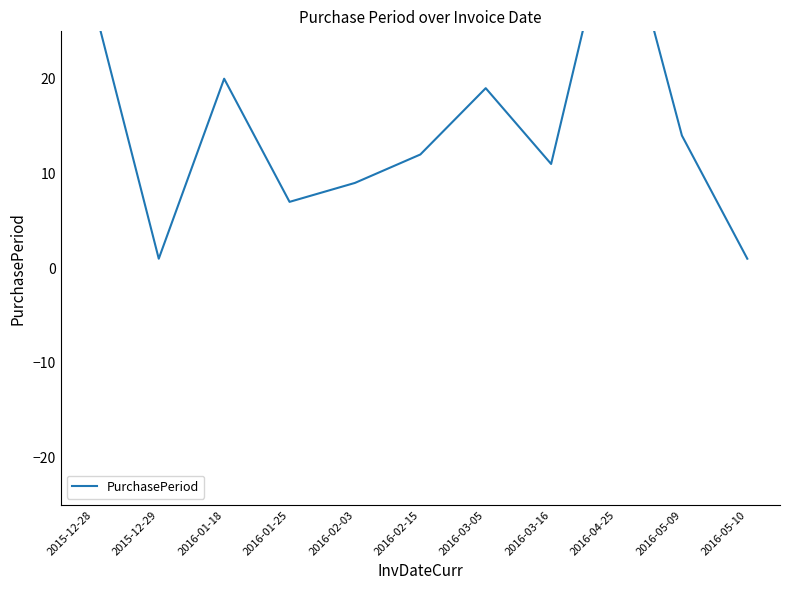

What is the label of the 2nd point from the left?

2015-12-29